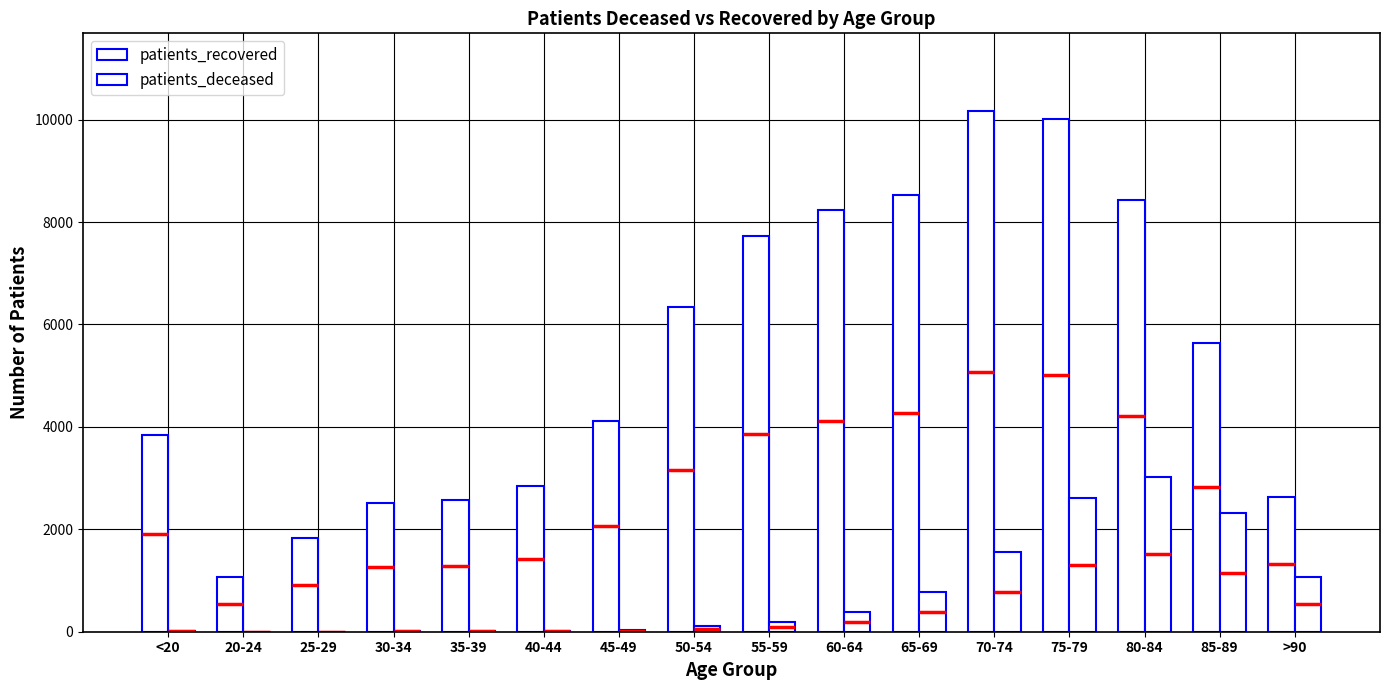

What is the greatest value displayed?

10161